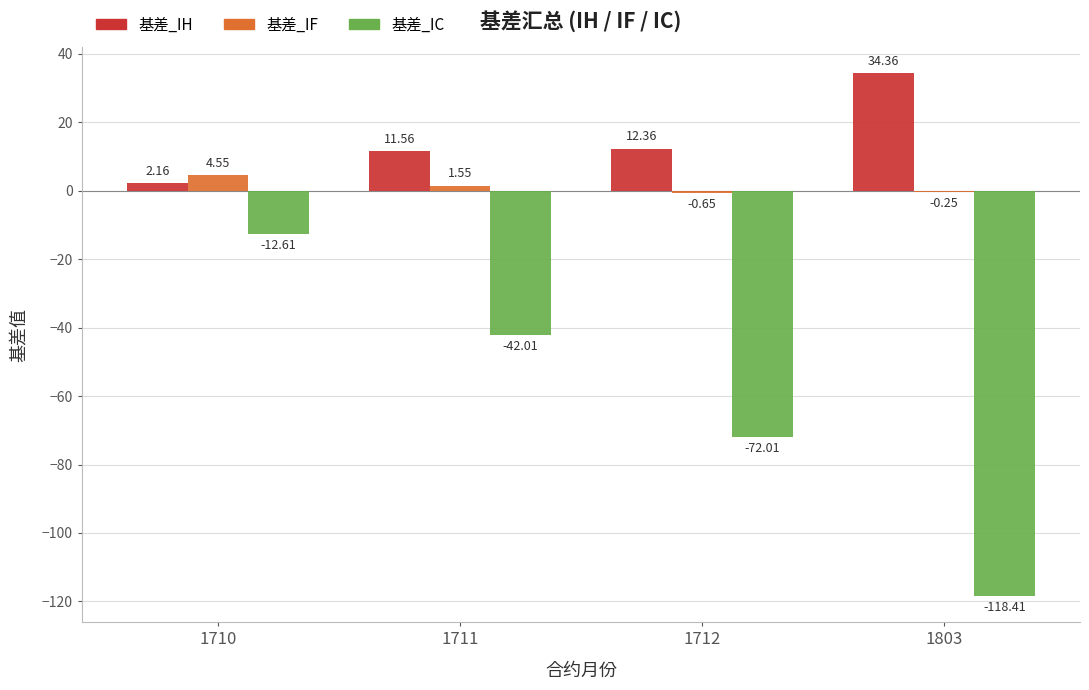

How many data points in 基差_IC are above -42?

1